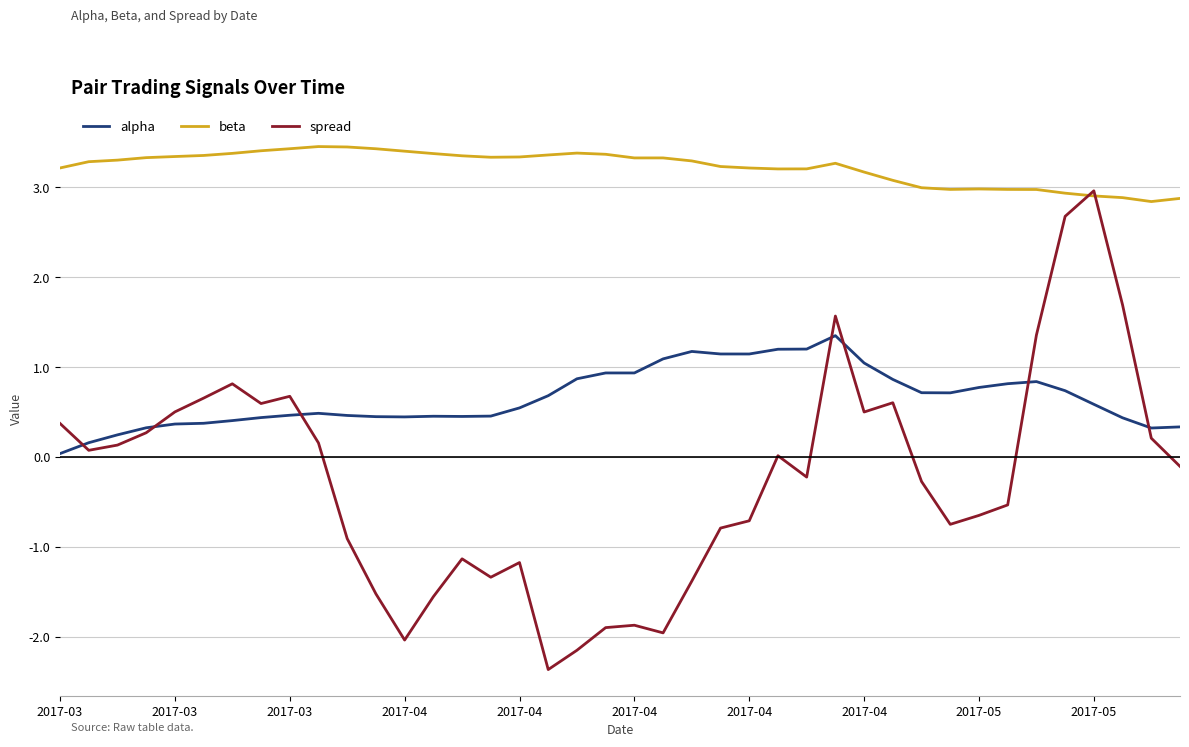

Which series has the largest total across all categories?

beta